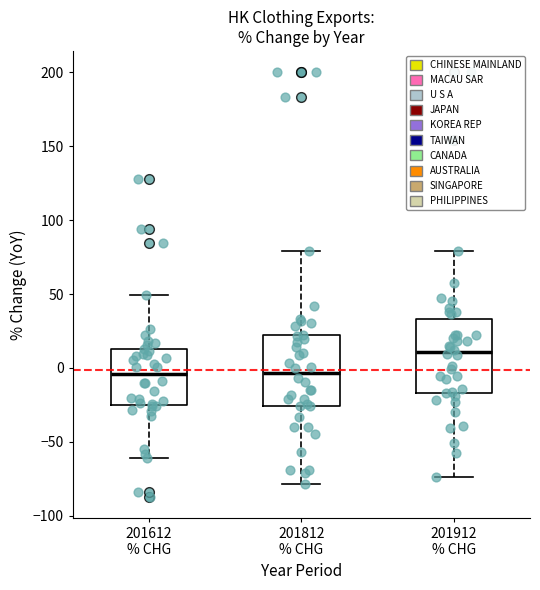

Reading left to right, read every box against the y-axis: the position of its median line, the range the box covers, and the ends of its whiskers. The values are not printed on the chart, so give them approximately, as read against the axis.

201612 % CHG: median -5, box -25 to 10, whiskers -60 to 50
201812 % CHG: median -5, box -25 to 20, whiskers -80 to 80
201912 % CHG: median 10, box -15 to 35, whiskers -75 to 80